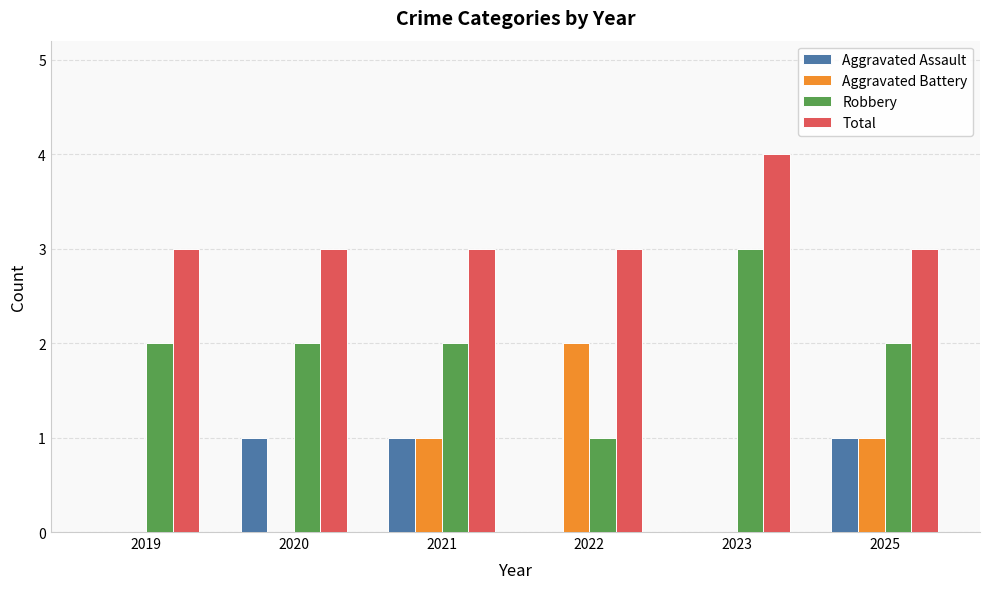

What is the sum of all Robbery values?

12